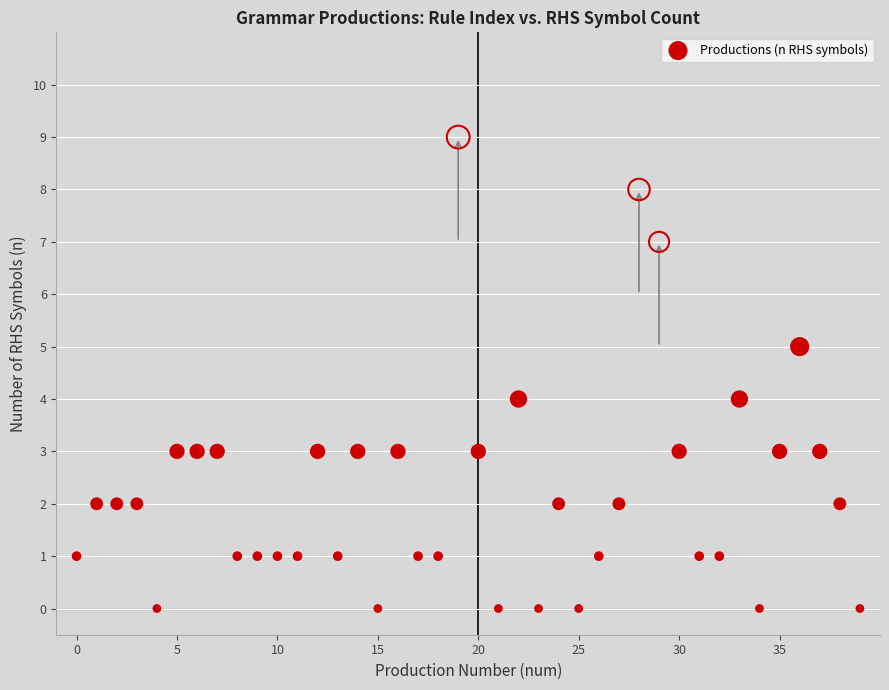

What is the range of Y values (max minus min)?

9